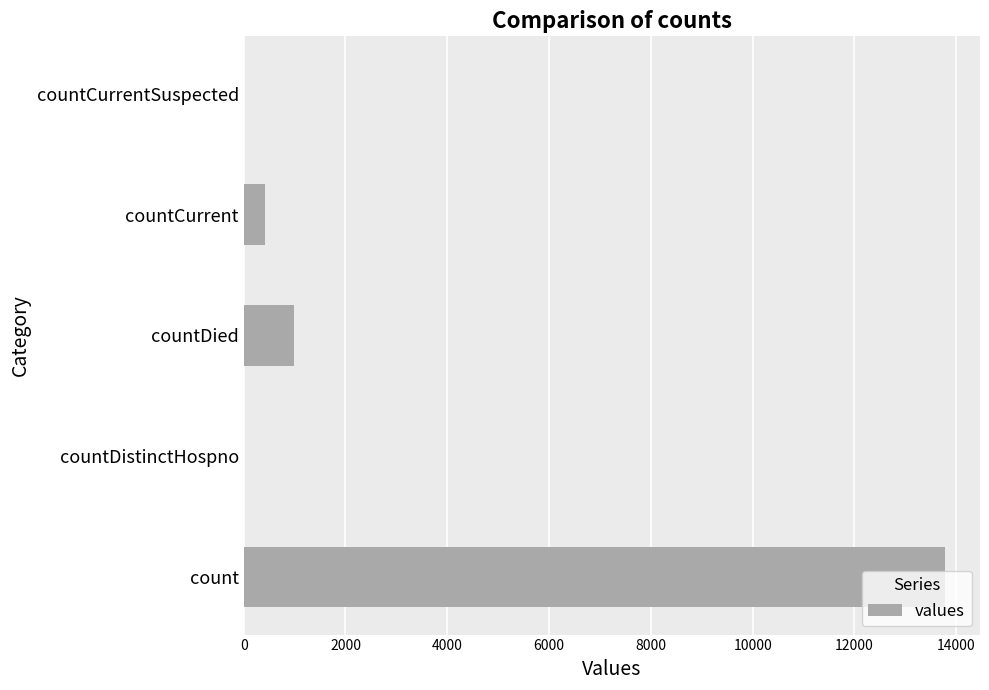

What is the sum of the values at countDied and count?

14758